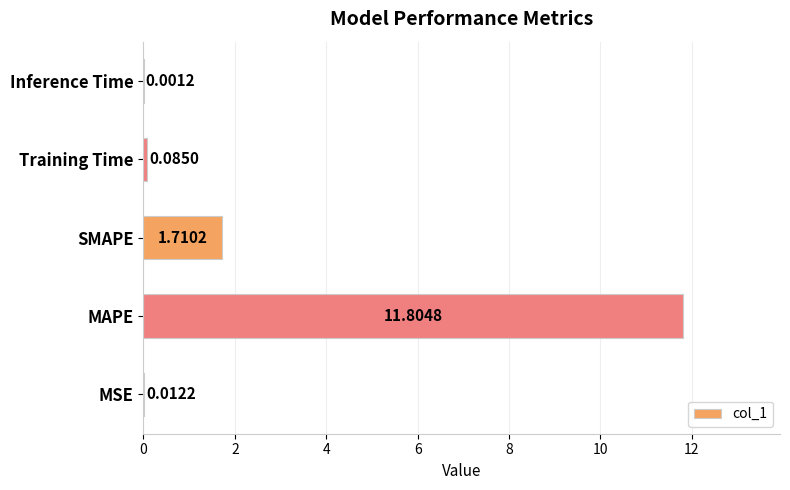

Count the number of data series in this chart.

1